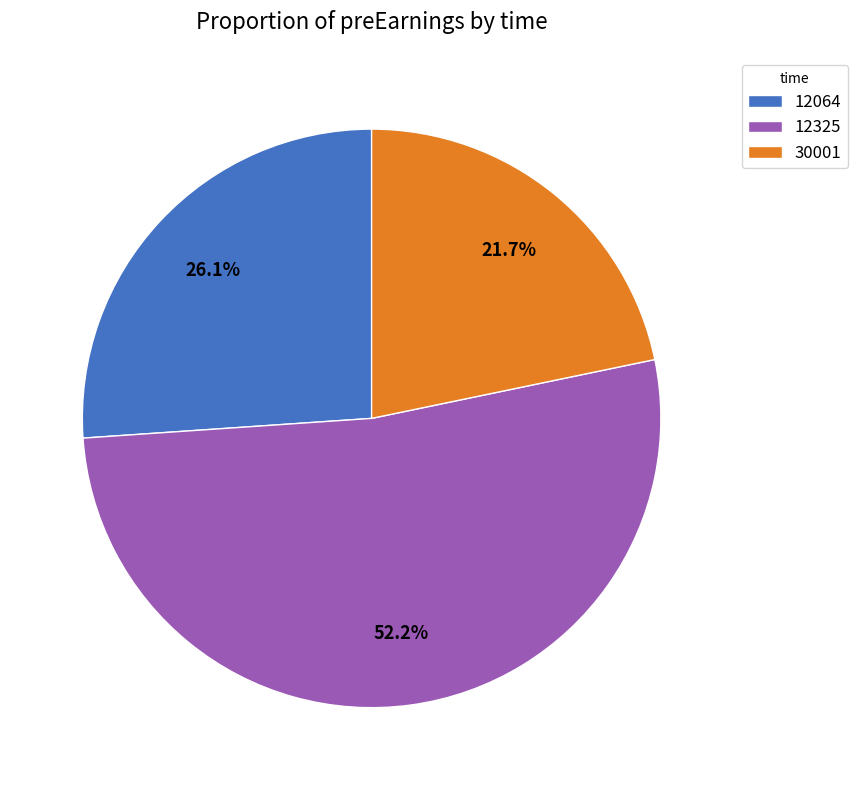

Between 12325 and 12064, which is larger?

12325